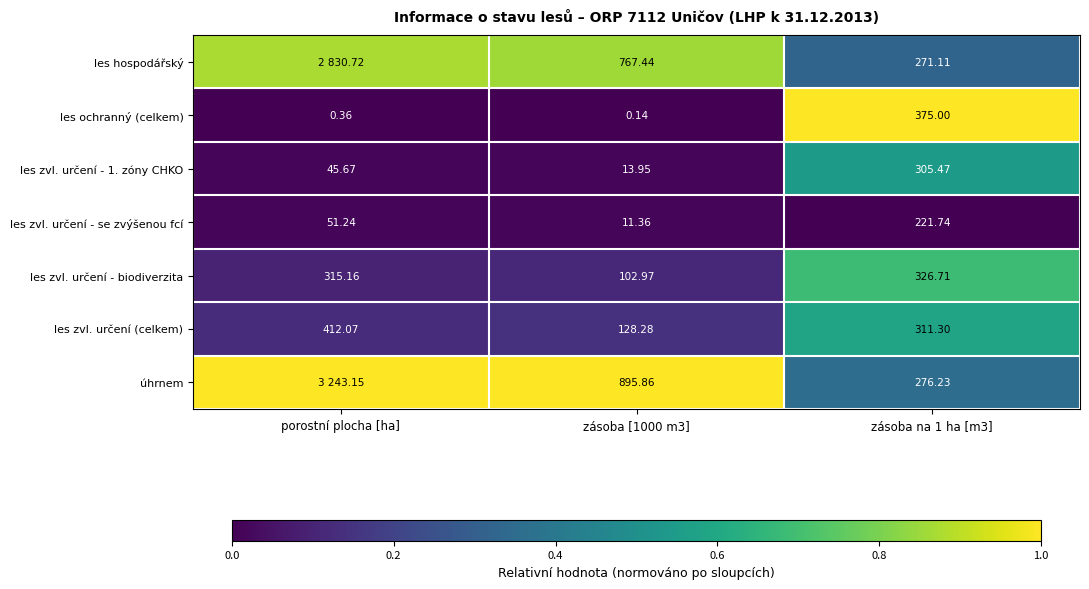

Which category has the highest value in the les zvl. určení (celkem) series?

porostní plocha [ha]